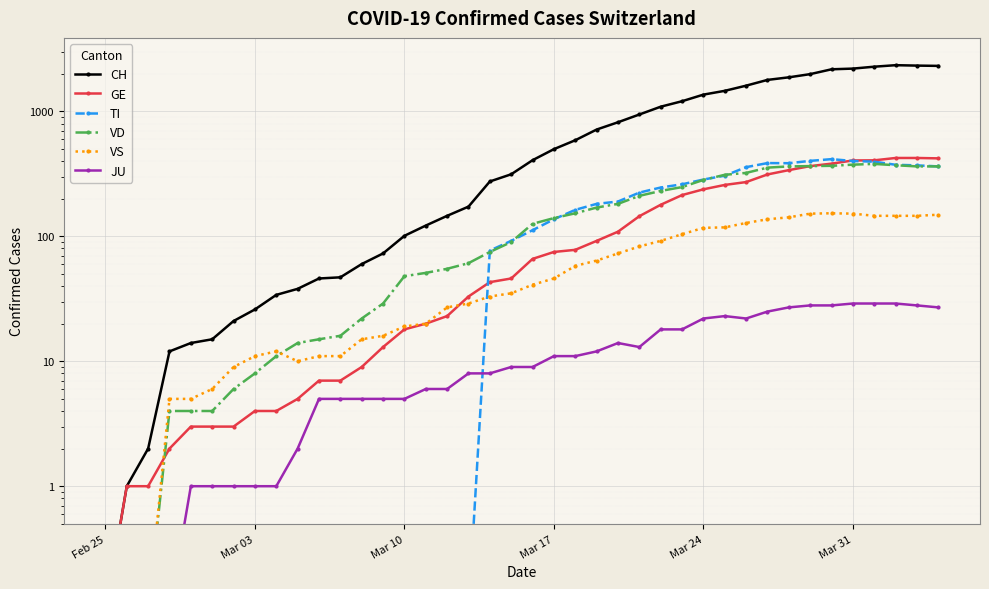

Is the value of VS at Mar 17 greater than the value of GE at 34?

No